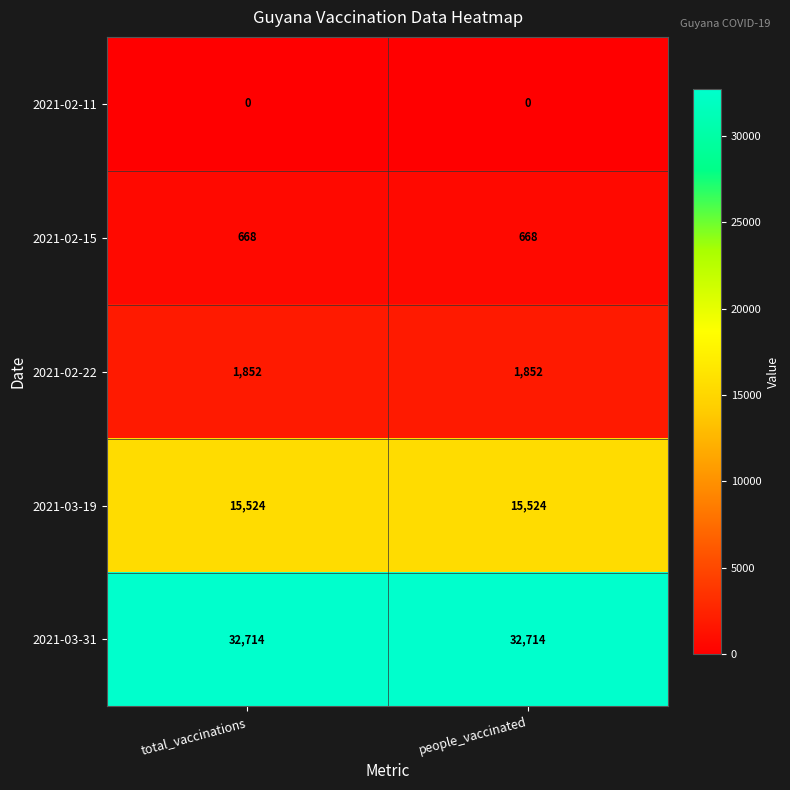

The value of 2021-03-31 at people_vaccinated is 51509. True or false?

False